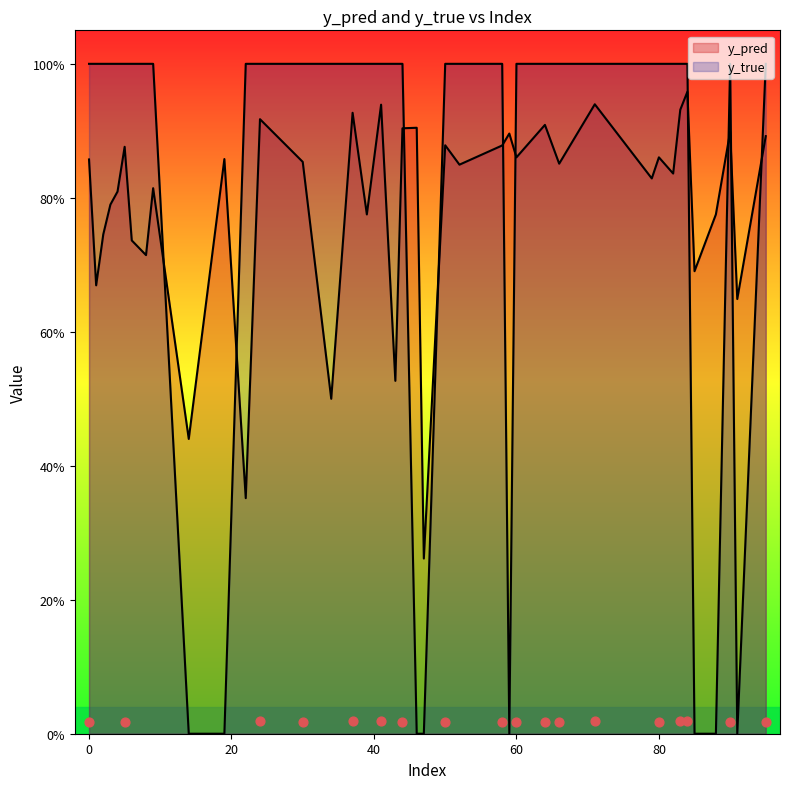

Which series contains the highest Y value?

y_true